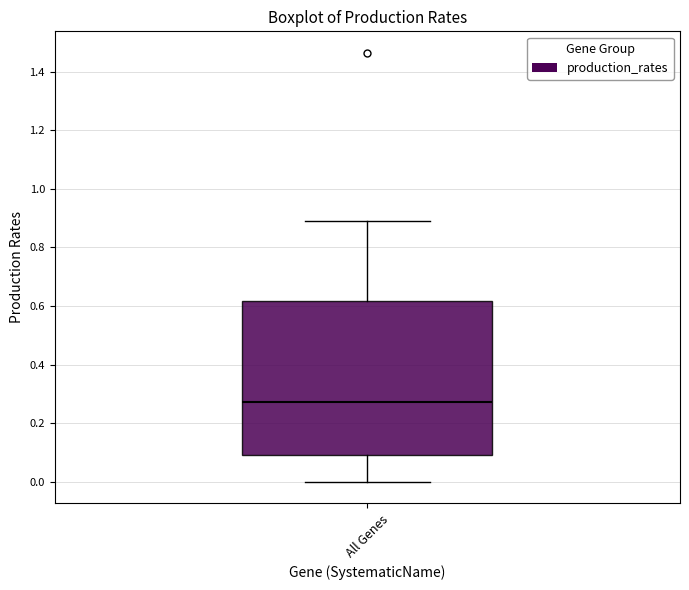

Transcribe this box plot: give where the median line is, the range the box spans, and where the two whiskers end, as read against the y-axis. The values are not printed on the chart, so give them approximately, as read against the axis.

median 0.28, box 0.10 to 0.62, whiskers 0.00 to 0.90